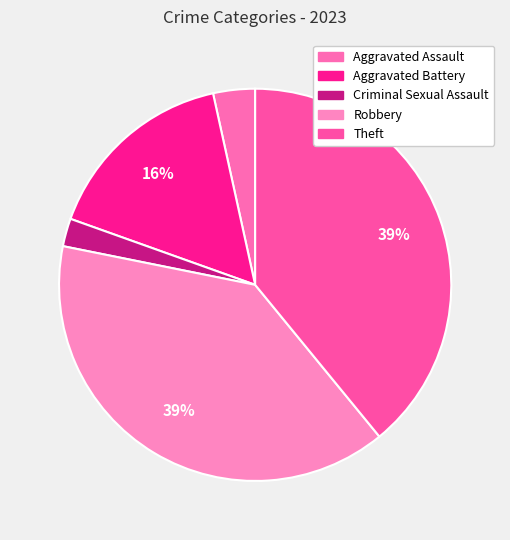

Does Robbery represent more than half of the total?

No